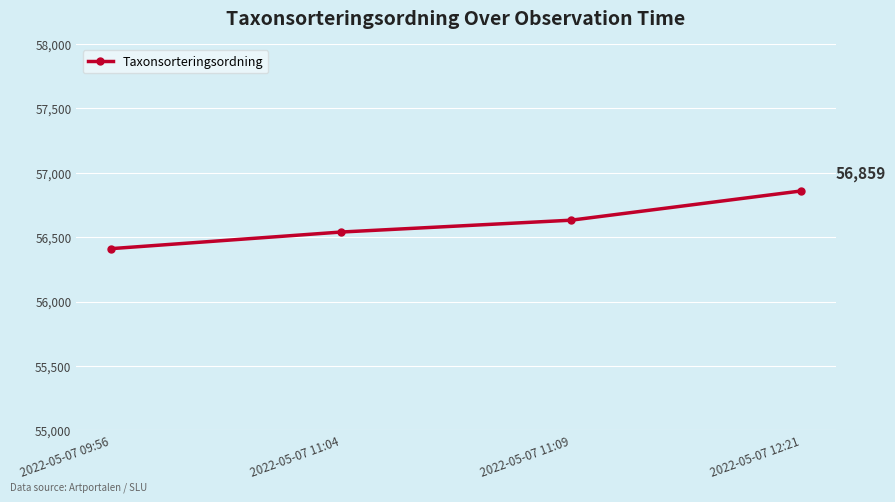

What is the label of the 4th point from the left?

2022-05-07 12:21